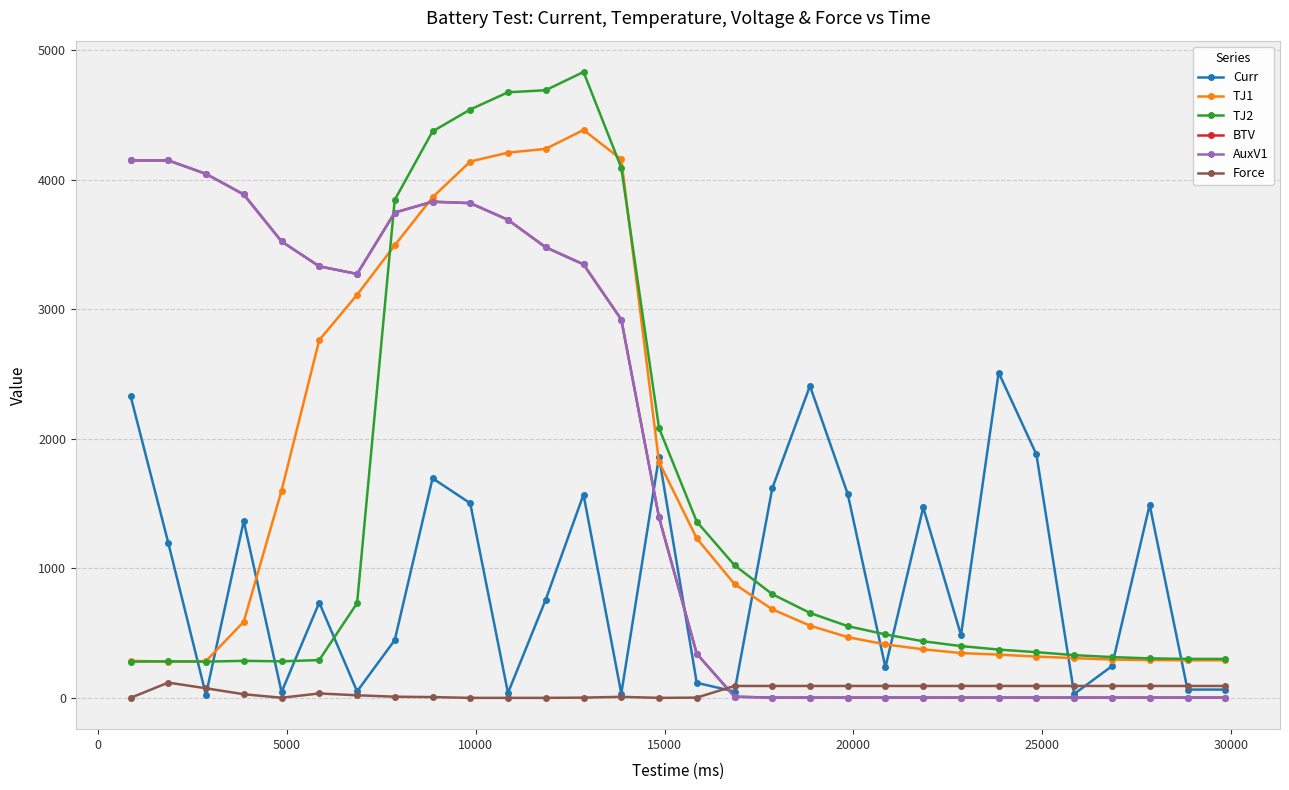

Is this an area chart (filled region under the line)?

No